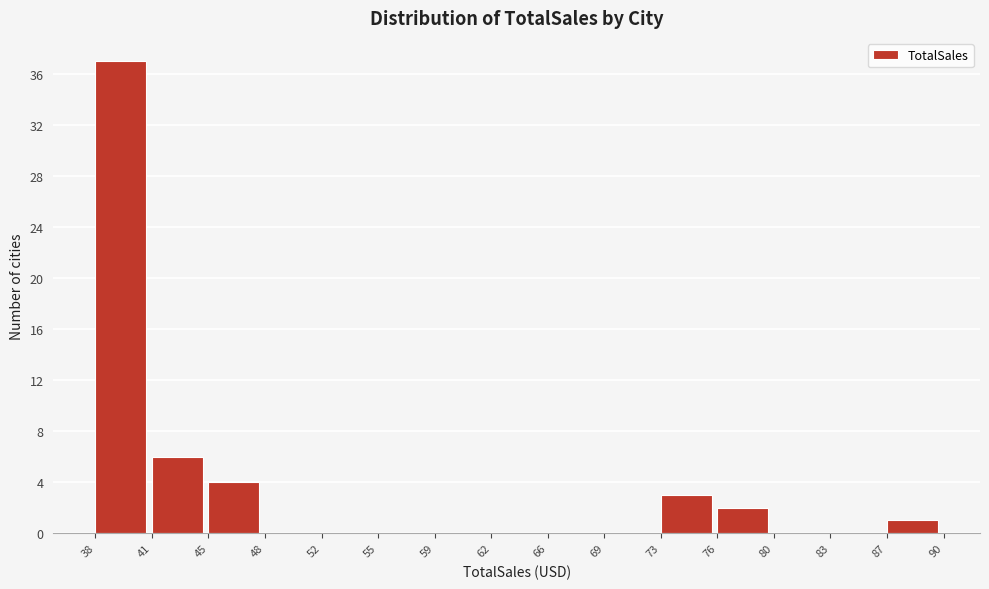

How tall is the bar that spans 45 to 48 on the x-axis? The values are not printed on the chart, so give them approximately, as read against the axis.

4